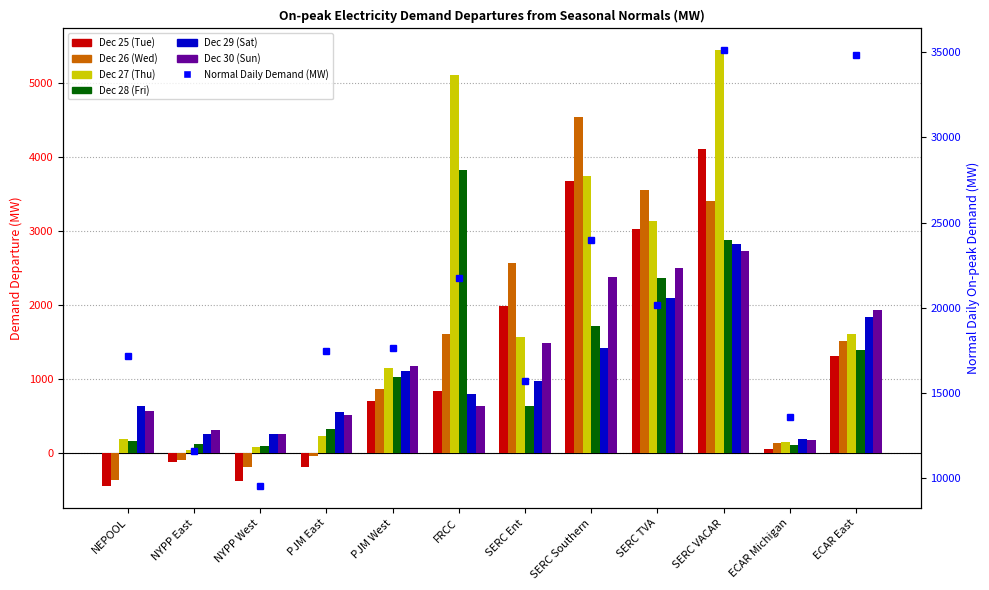

How many bars are there in each group?

6